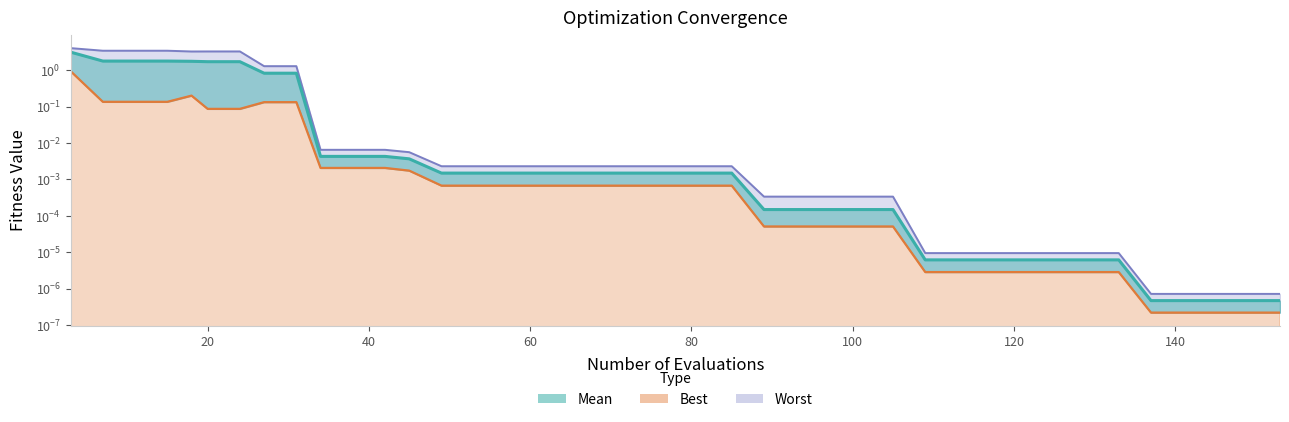

At which category does the chart reach its minimum across all series?

137